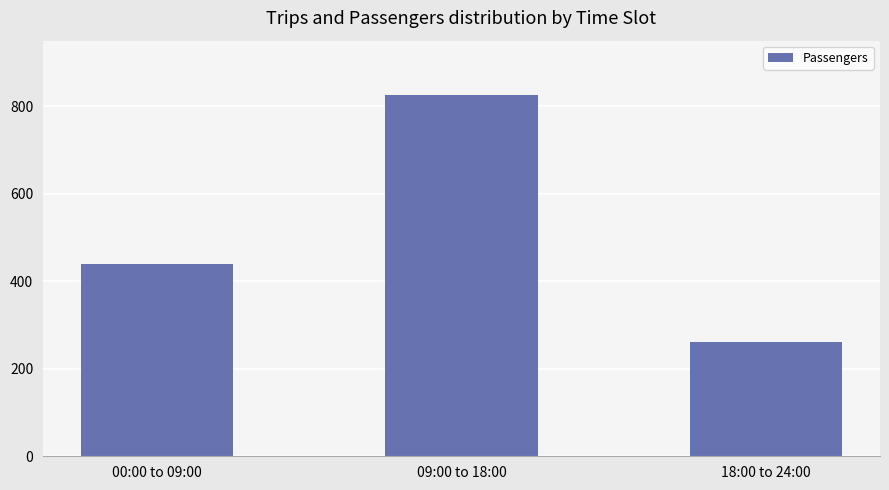

How many distinct data groups are displayed?

1